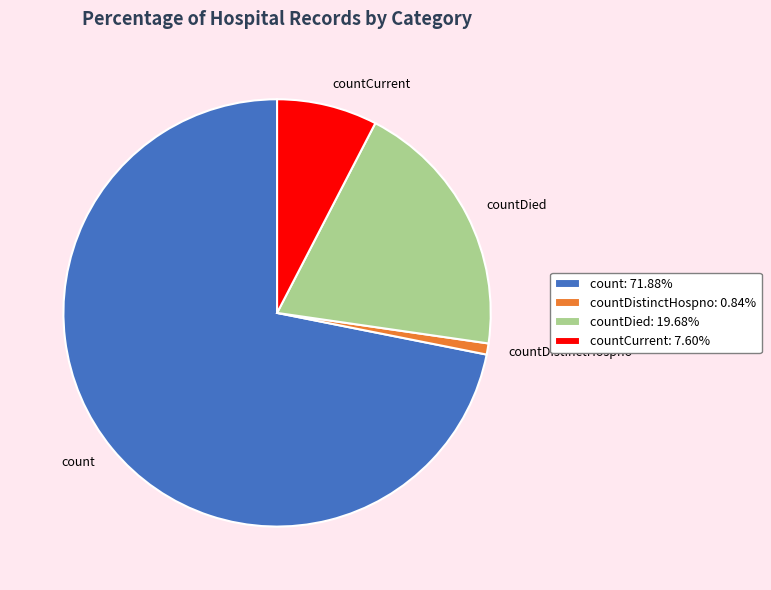

Approximately how many times larger is the value at count compared to countDied?

3.7